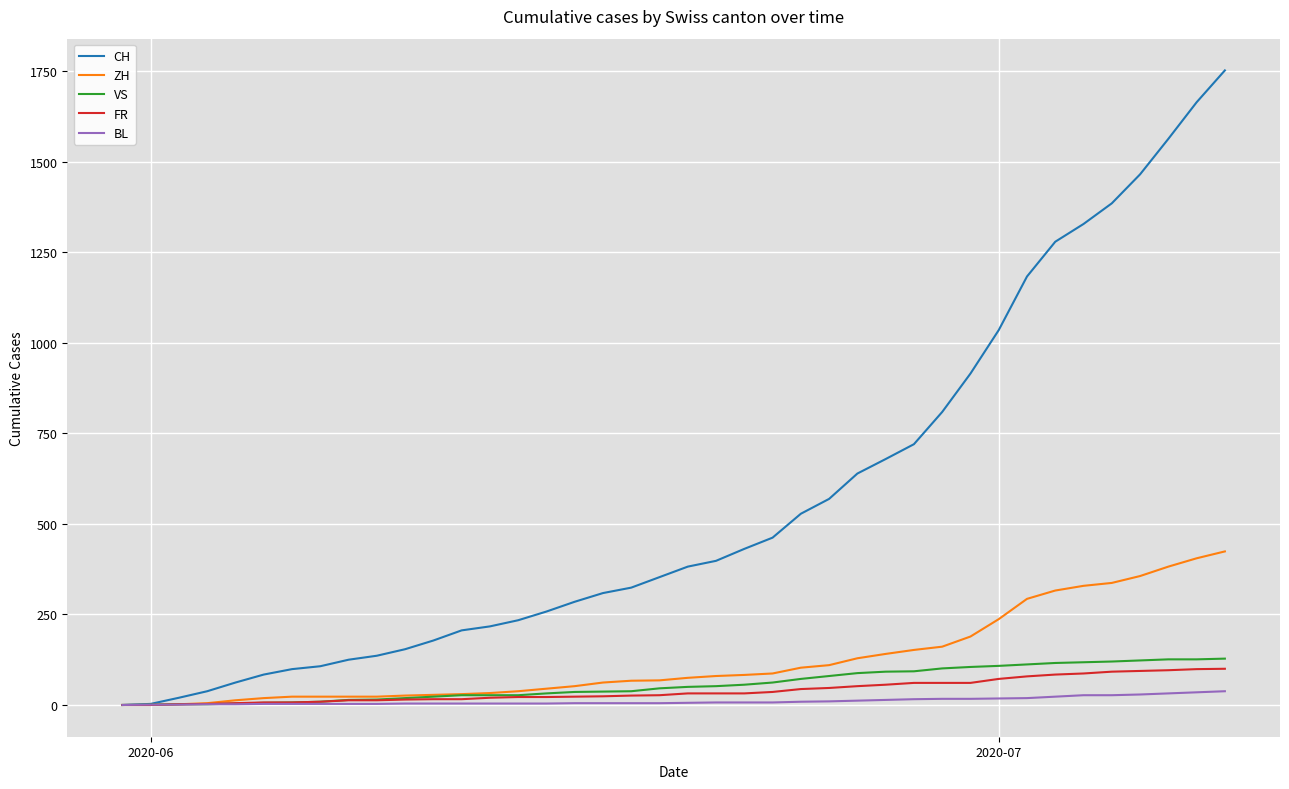

Which series has the widest spread of values?

CH